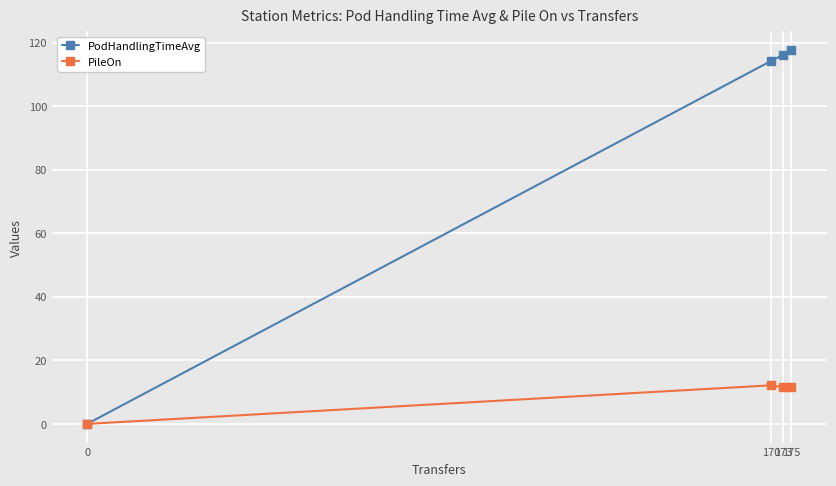

Count the number of data series in this chart.

2